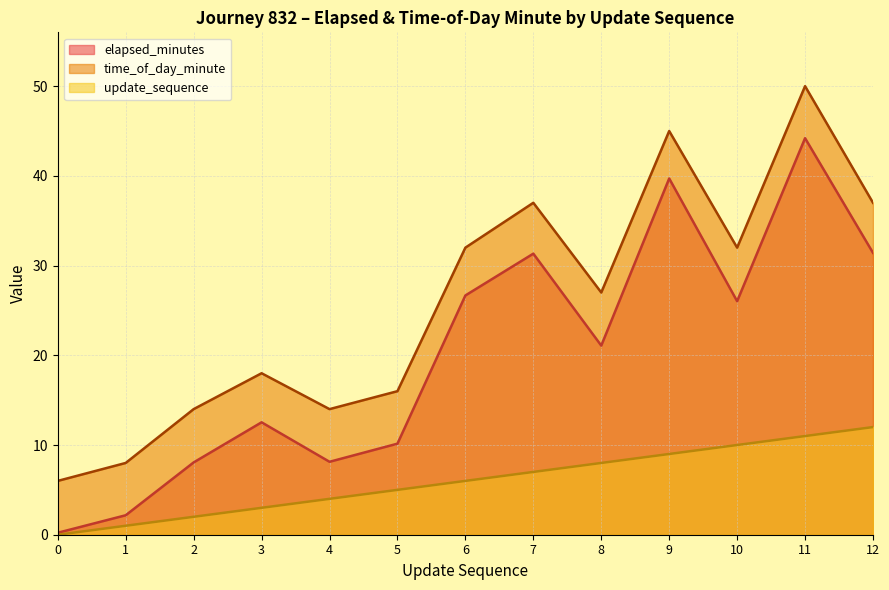

At which category does elapsed_minutes reach its first local valley?

4